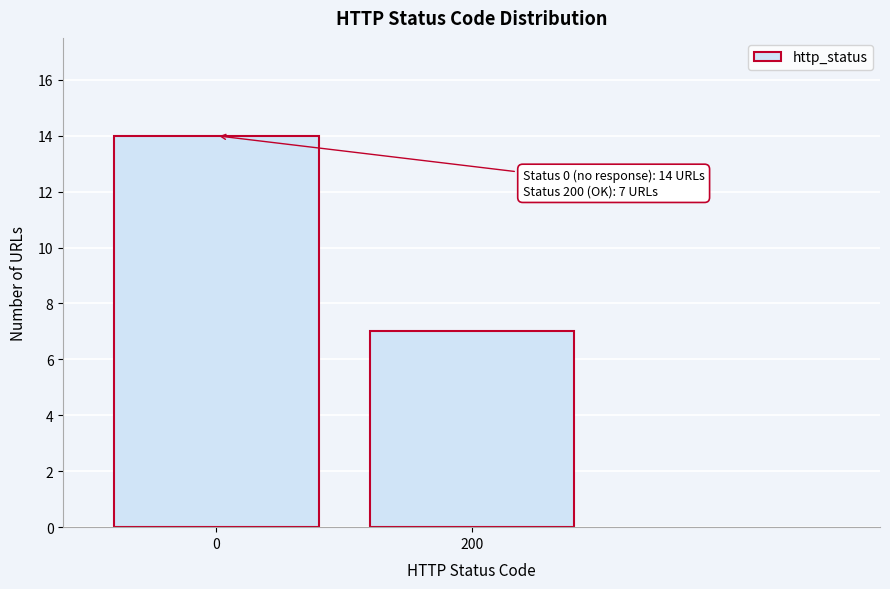

Reading right to left, extract all data points from this chart.

7	14